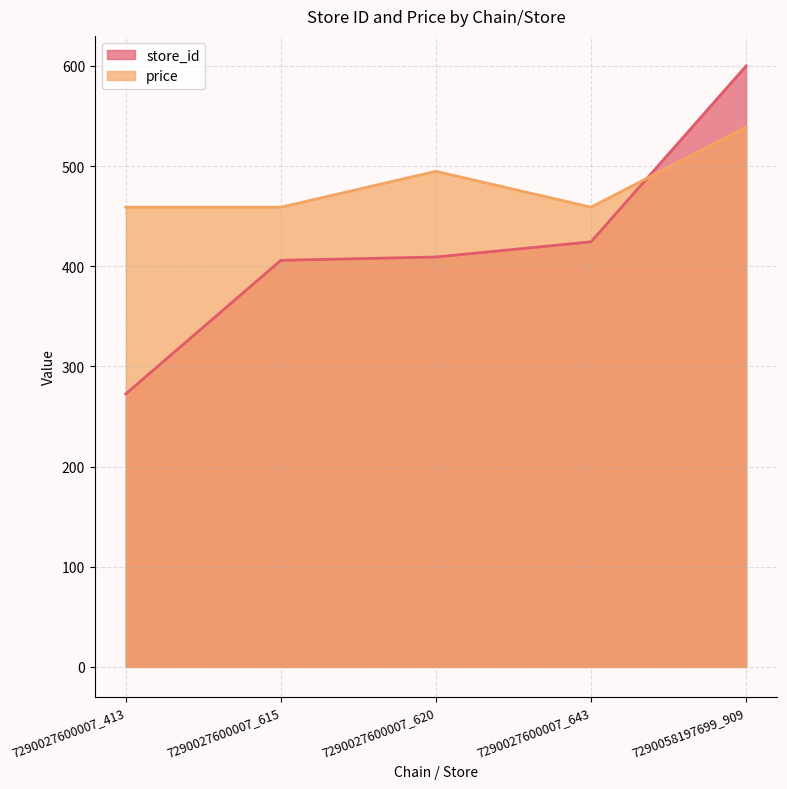

How many times do store_id and price cross each other?

1